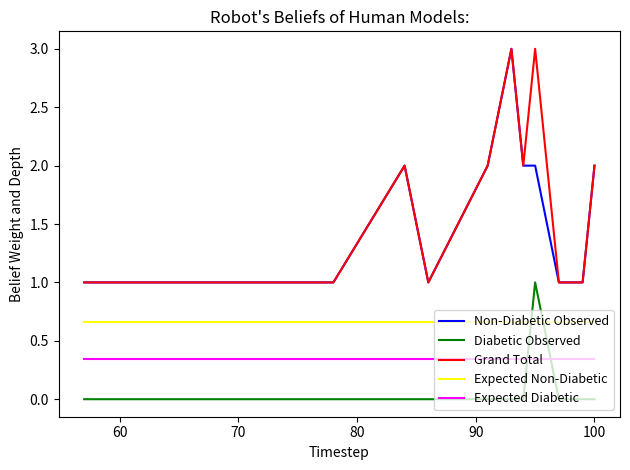

What is the greatest value displayed?

3.0